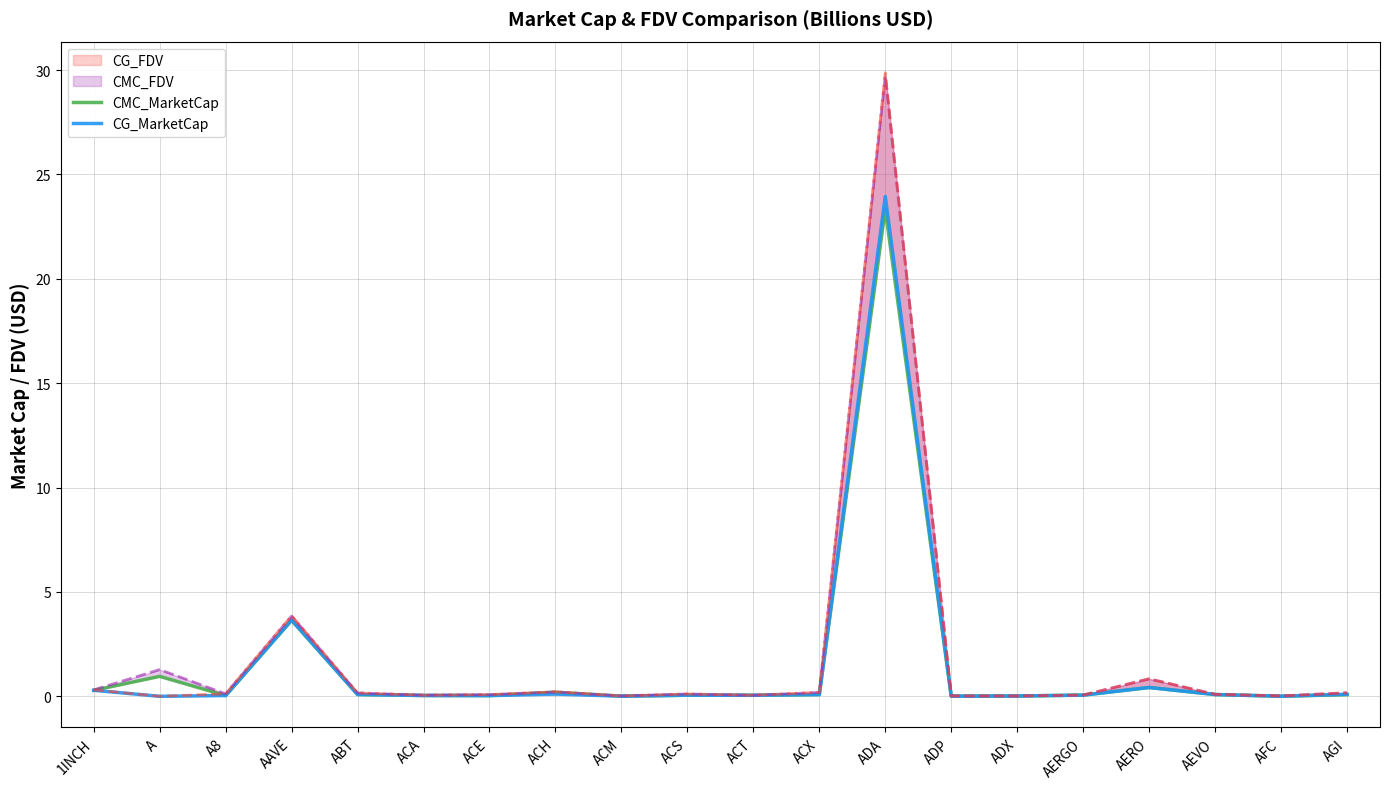

At ABT, list the series in order from largest to smallest.

CG_MarketCap, CMC_MarketCap